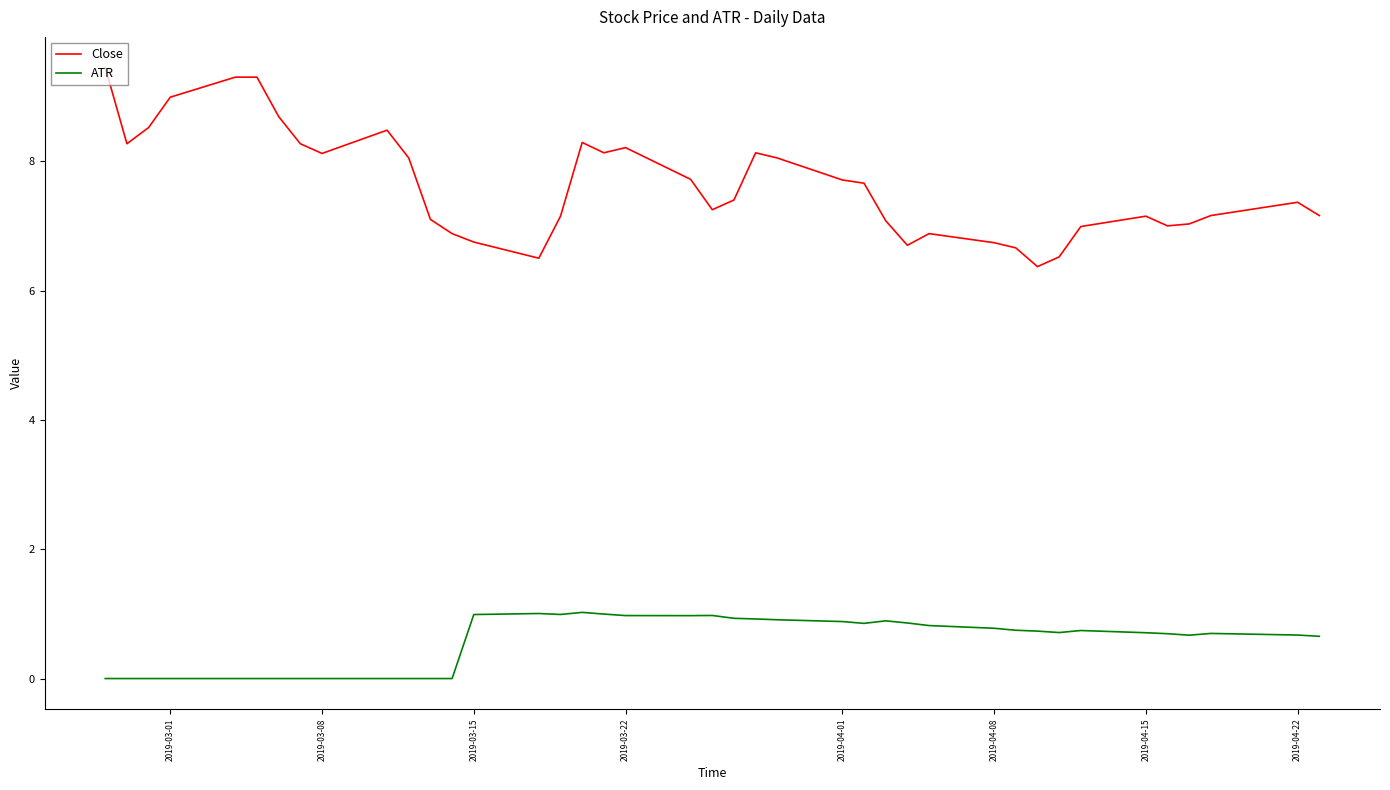

Which series has the largest total across all categories?

Close